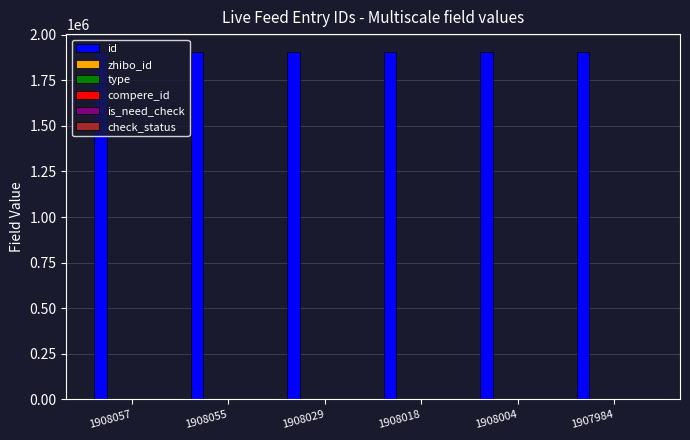

How many data points does each series have?

6